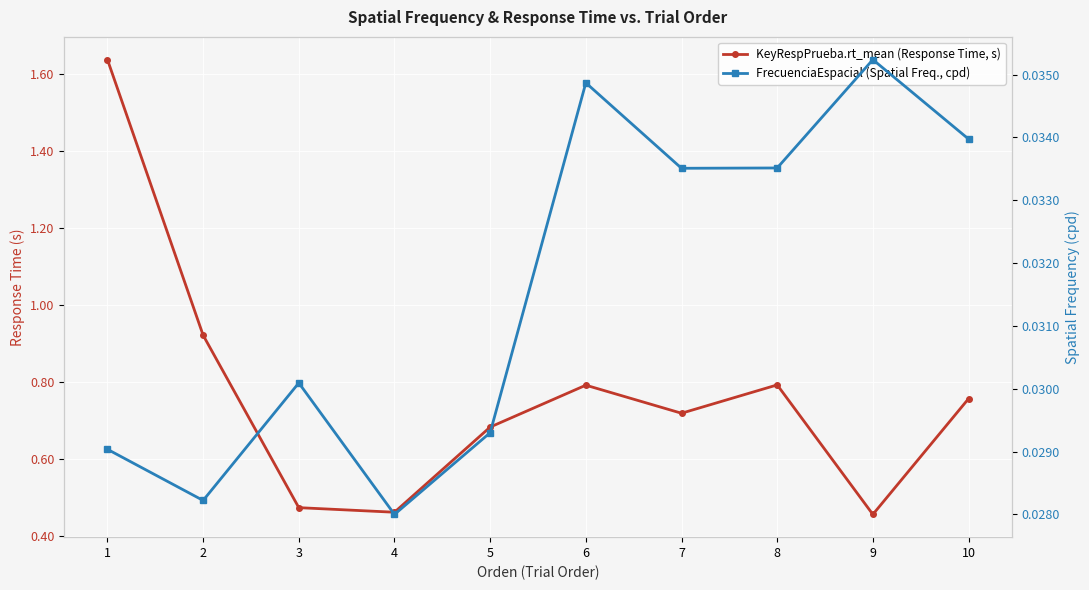

Which category has the highest value across all series?

1